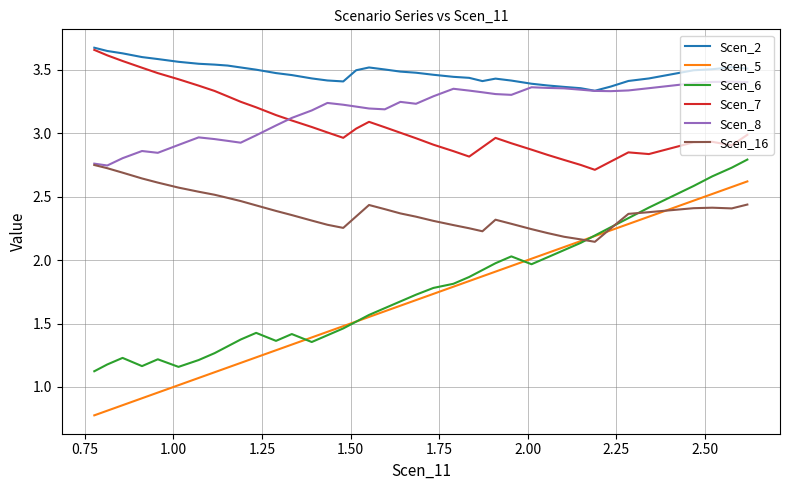

True or false: Scen_2 and Scen_16 intersect in this chart.

False